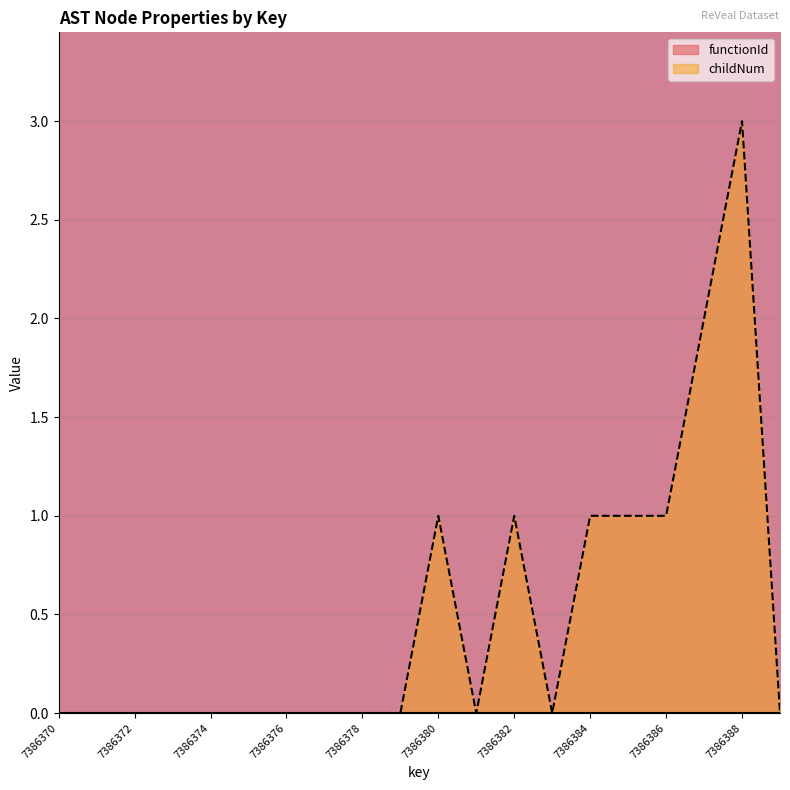

Which label corresponds to the largest value in the chart?

7386388